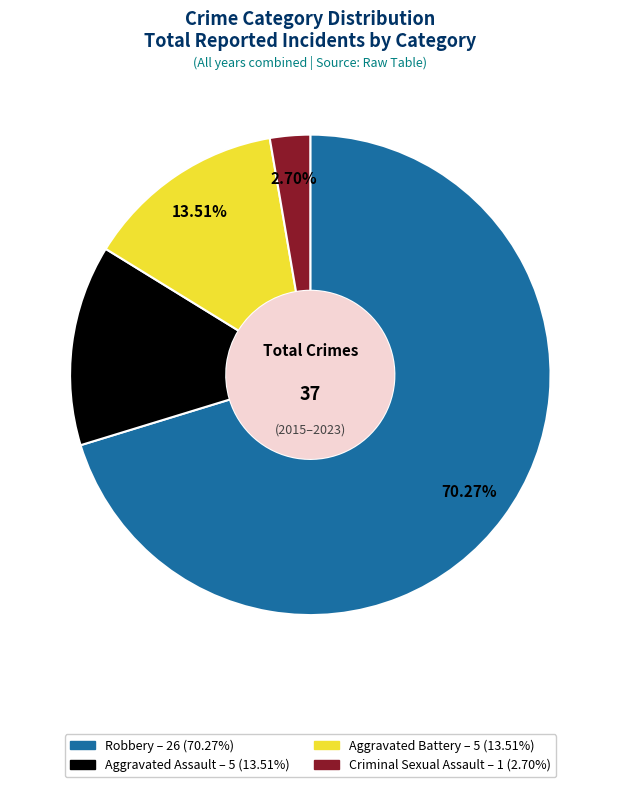

What is the total percentage of Aggravated Battery and Criminal Sexual Assault?

16.2%